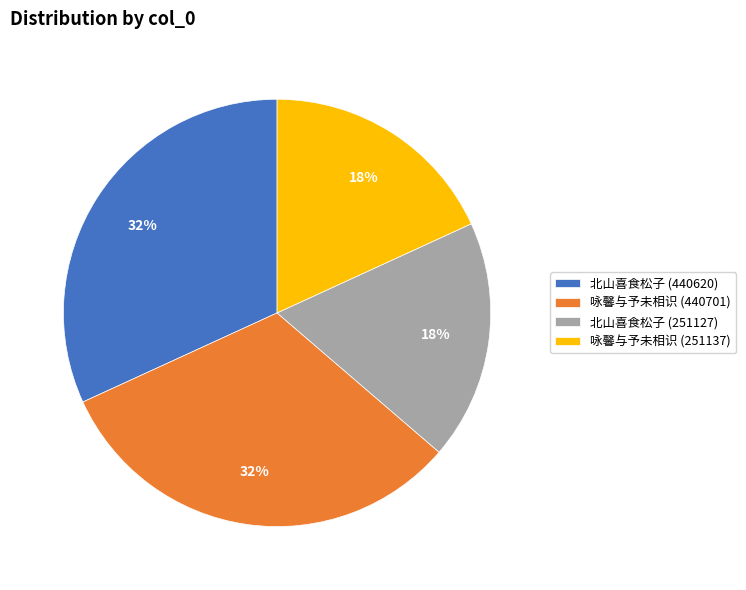

What percentage is the 咏馨与予未相识 (251137) slice, to the nearest percent?

18%